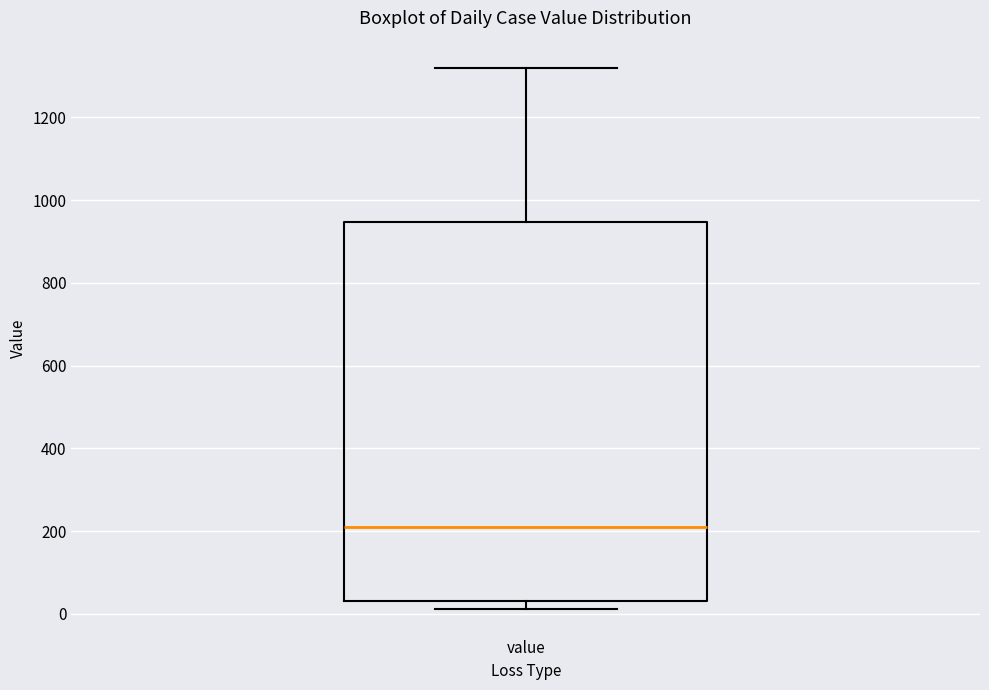

Read this box plot against the y-axis: the position of the median line, the range covered by the box, and the ends of both whiskers. The values are not printed on the chart, so give them approximately, as read against the axis.

median 220, box 40 to 940, whiskers 20 to 1320